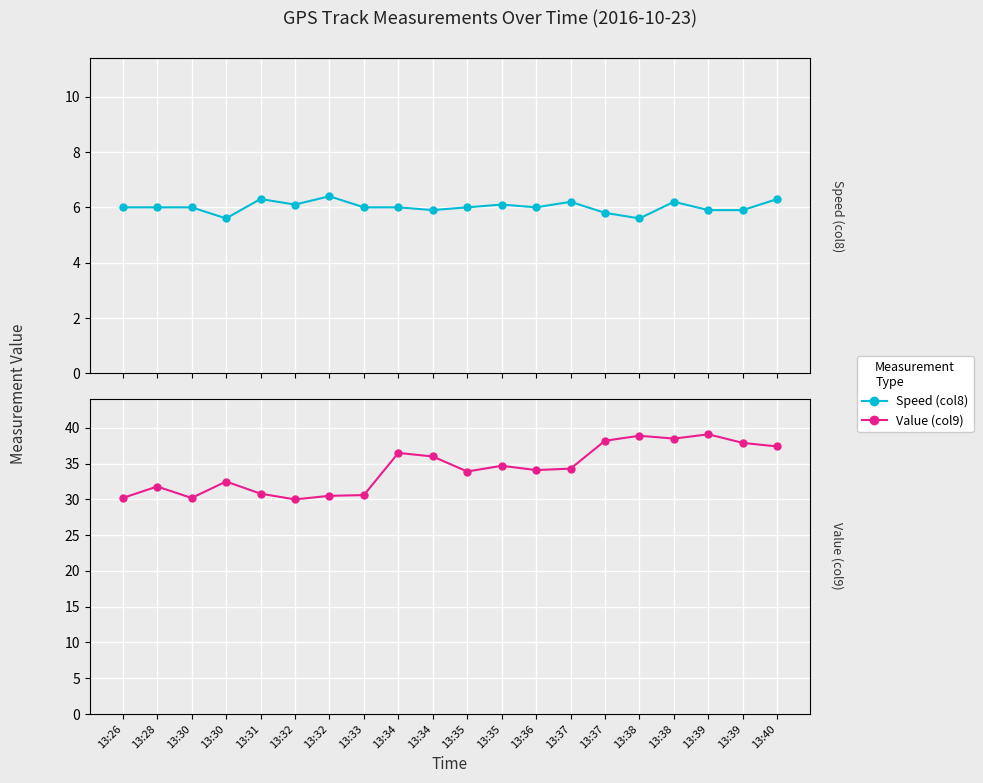

What is the sum of the Value (col9) values at 13:32 and 13:32?

60.5